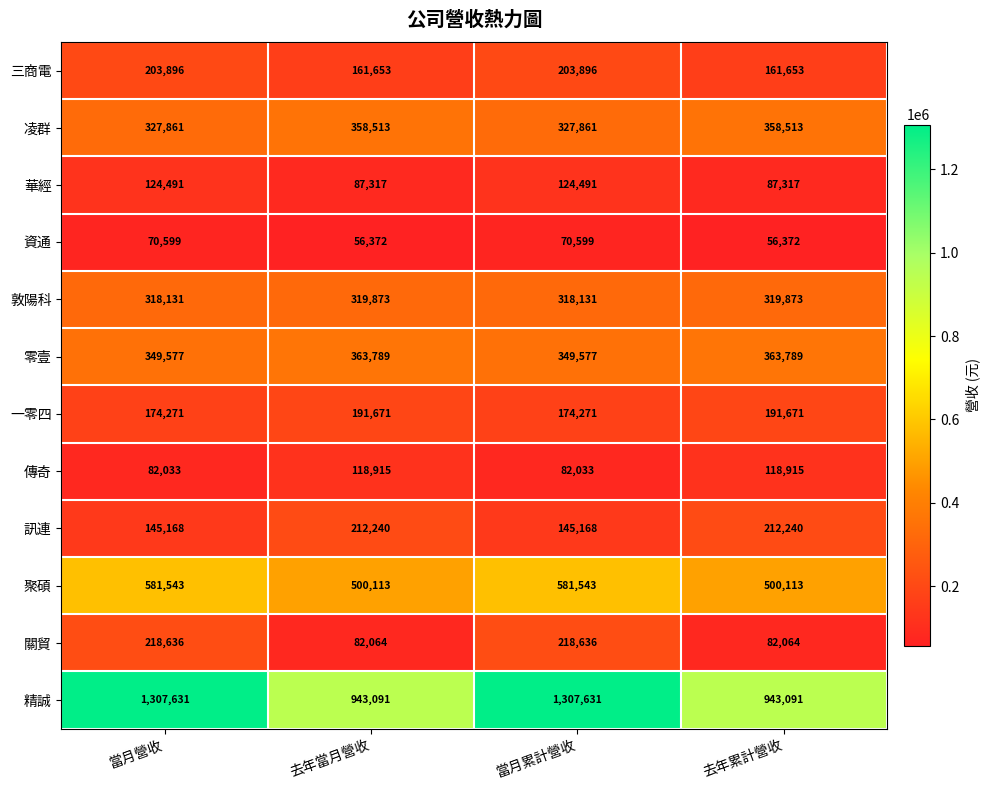

How many distinct data groups are displayed?

12